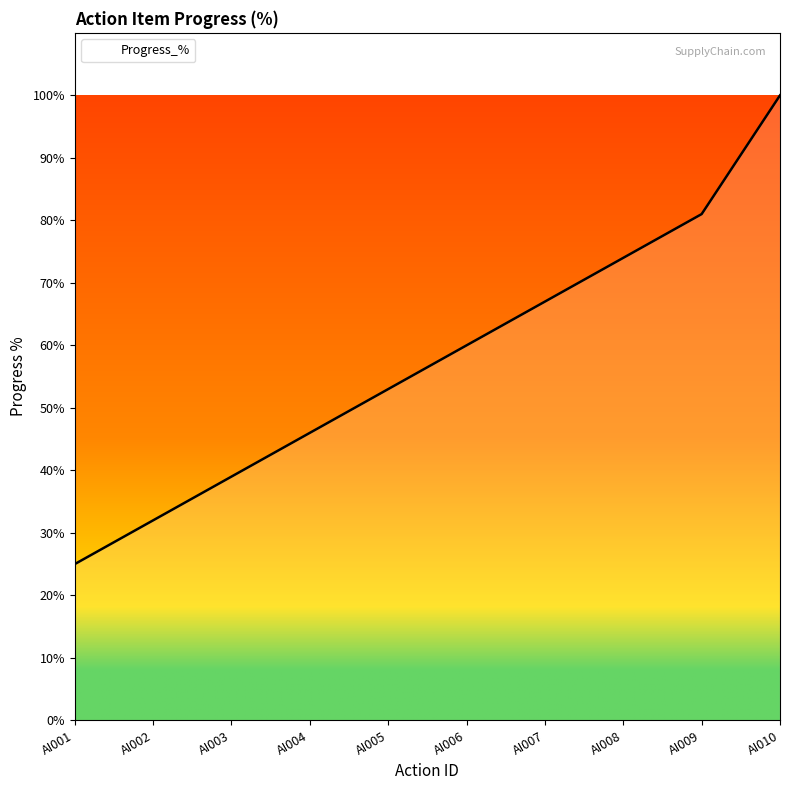

List the labels in order of value, largest first.

AI010, AI009, AI008, AI007, AI006, AI005, AI004, AI003, AI002, AI001